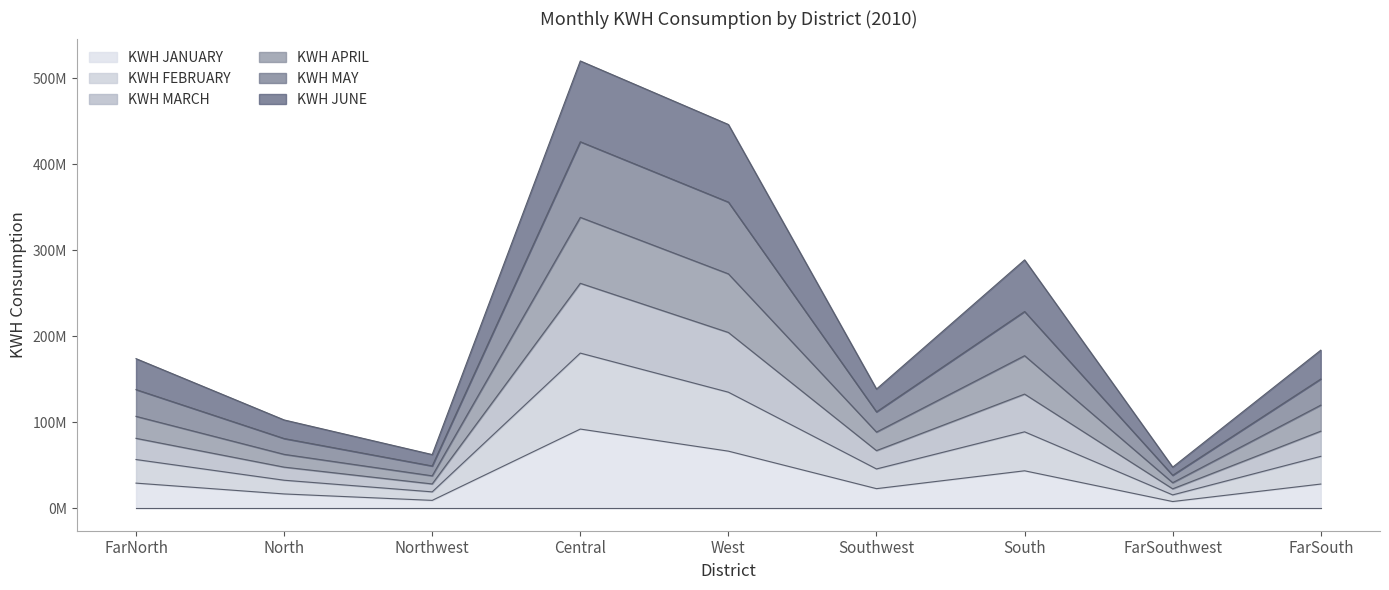

How many categories are shown in the chart?

9